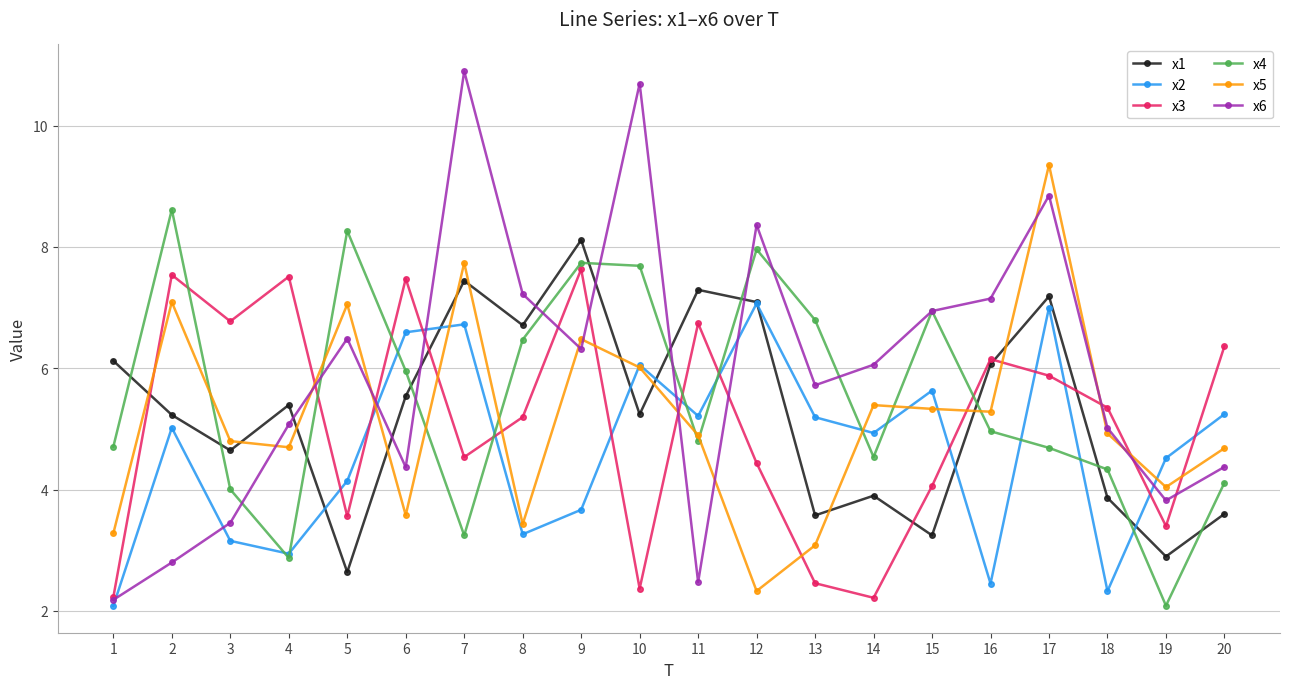

At which label does x5 reach its minimum?

12